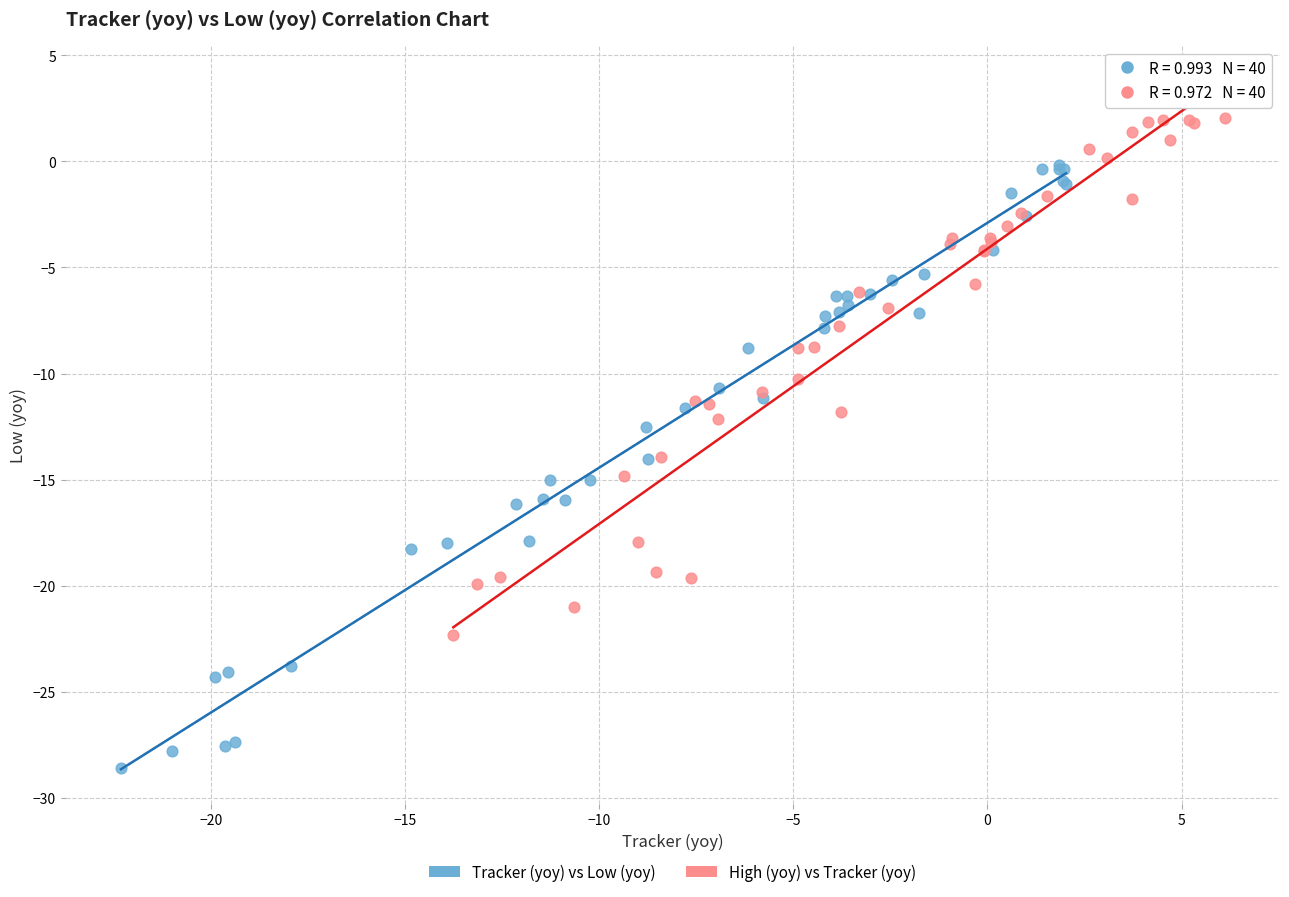

Which series reaches the minimum Y coordinate?

Tracker (yoy) vs Low (yoy)